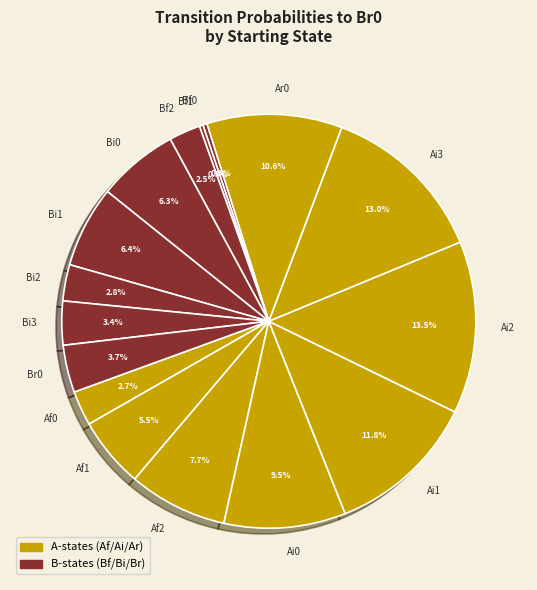

Is there a majority slice in this chart?

No